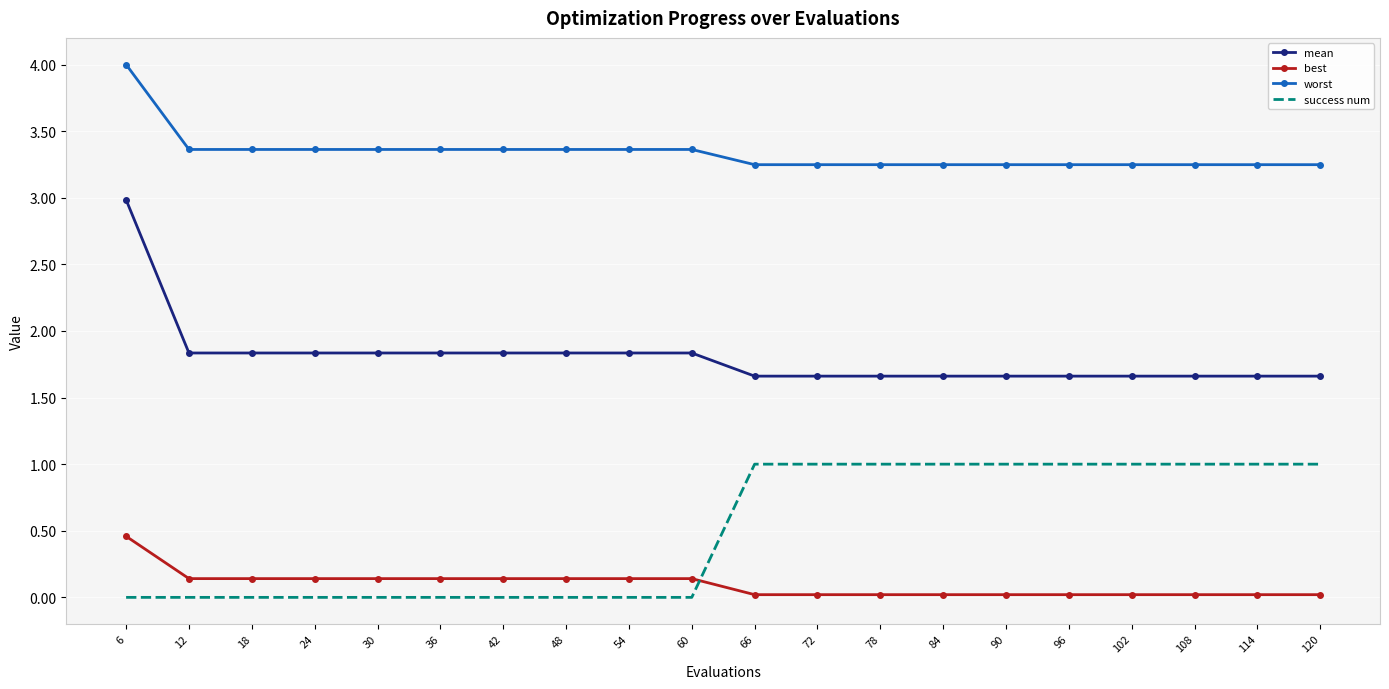

Which series has the widest spread of values?

mean